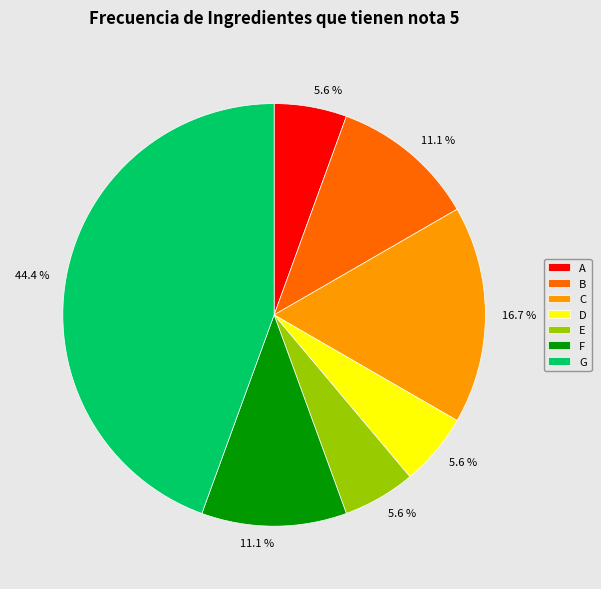

Is B the majority of the pie?

No